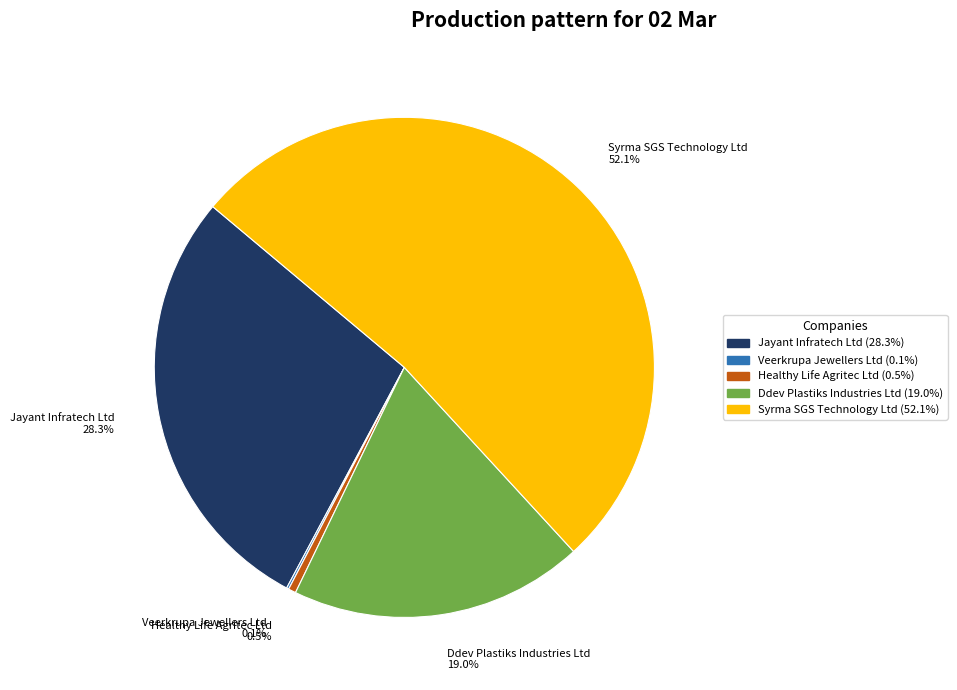

Does Jayant Infratech Ltd represent more than half of the total?

No